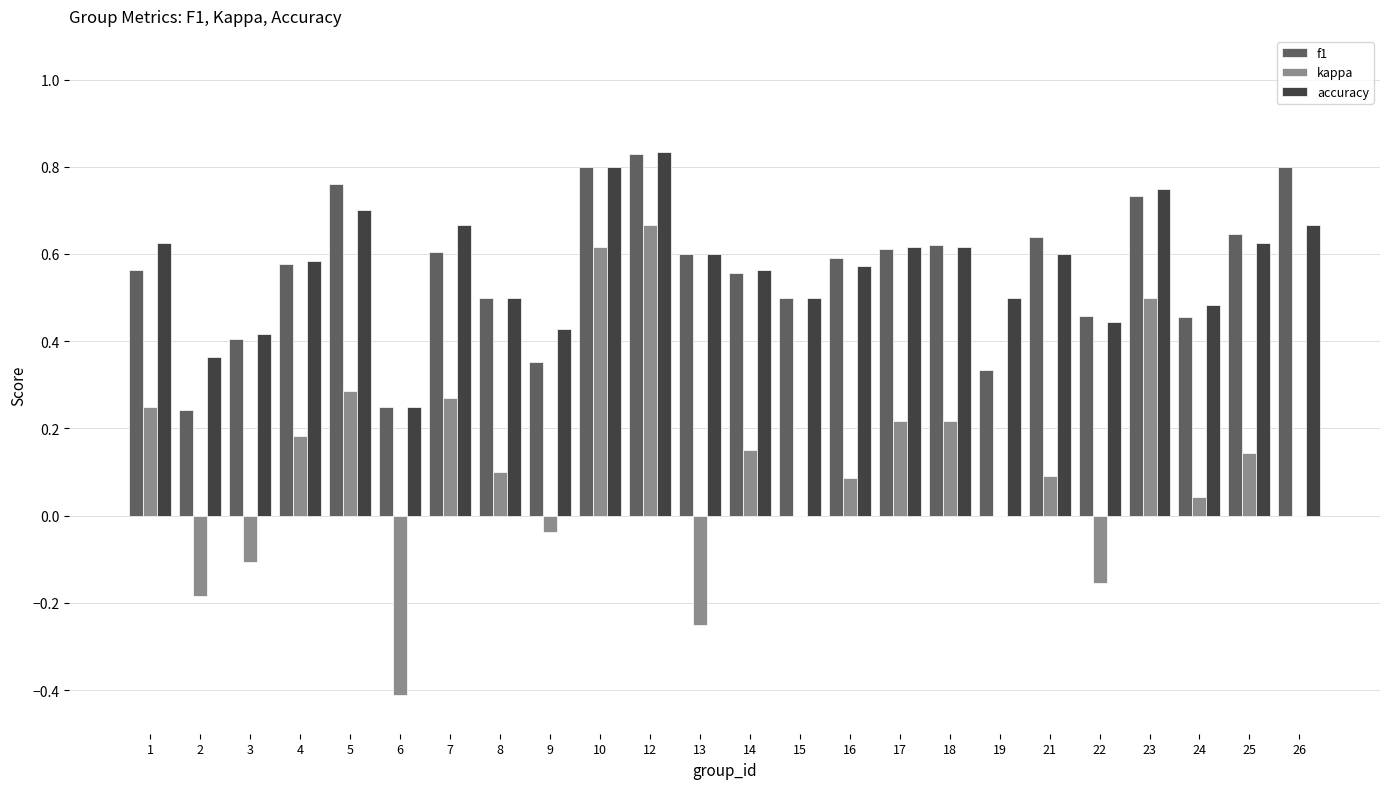

Are the bars horizontal?

No